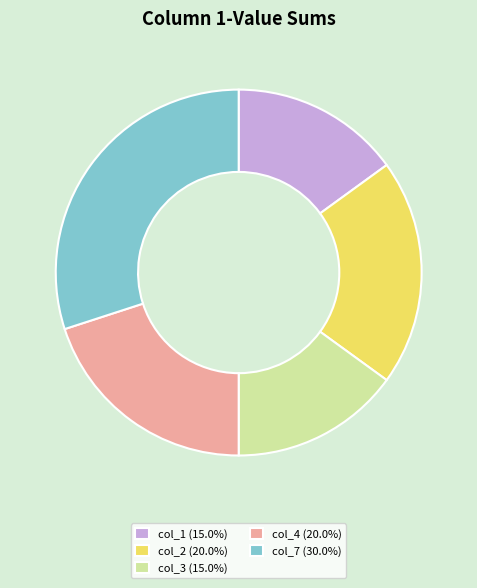

What is the ratio of the value at col_1 (15.0%) to the value at col_3 (15.0%)?

1.0